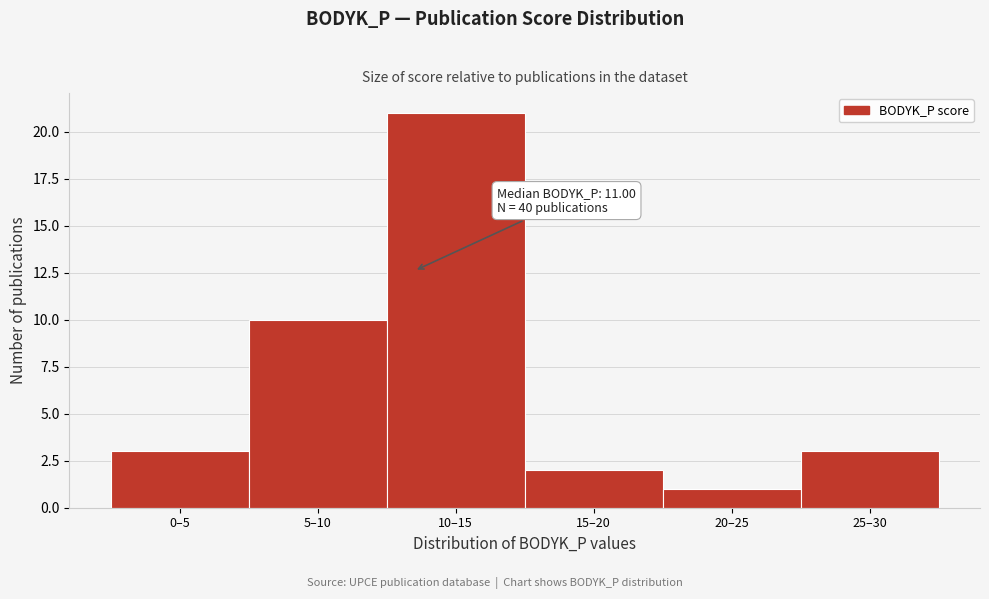

Reading left to right, what are all the values shown in this chart?

3	10	21	2	1	3